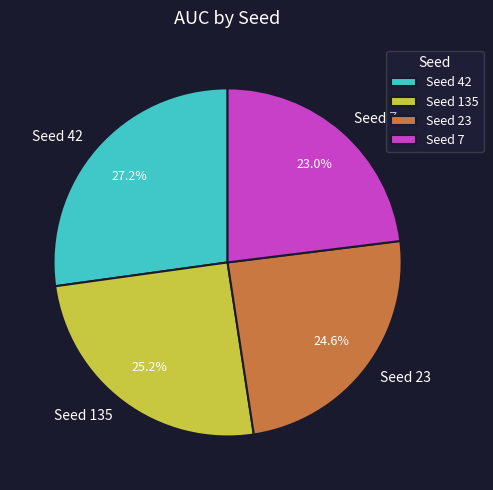

To the nearest percent, what is the difference between the largest and smallest slice percentages?

4%